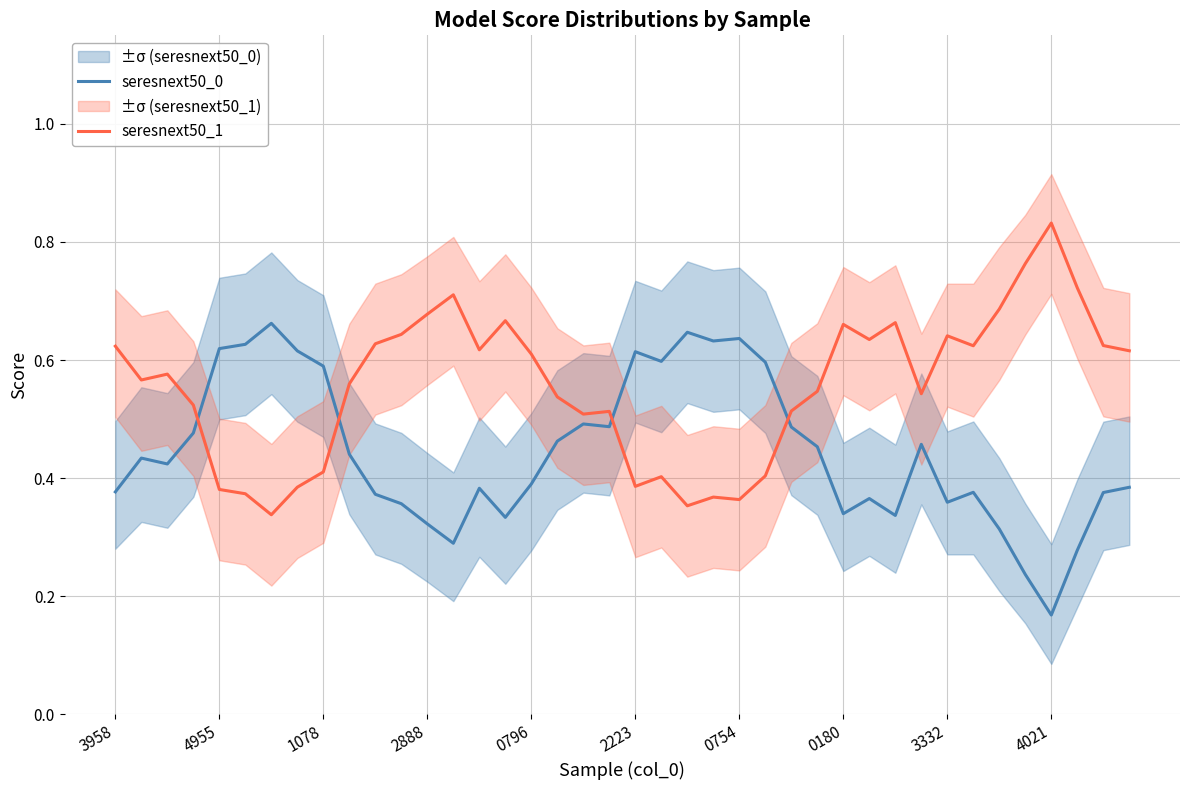

Which series ends up on top after the final intersection of seresnext50_0 and seresnext50_1?

seresnext50_1